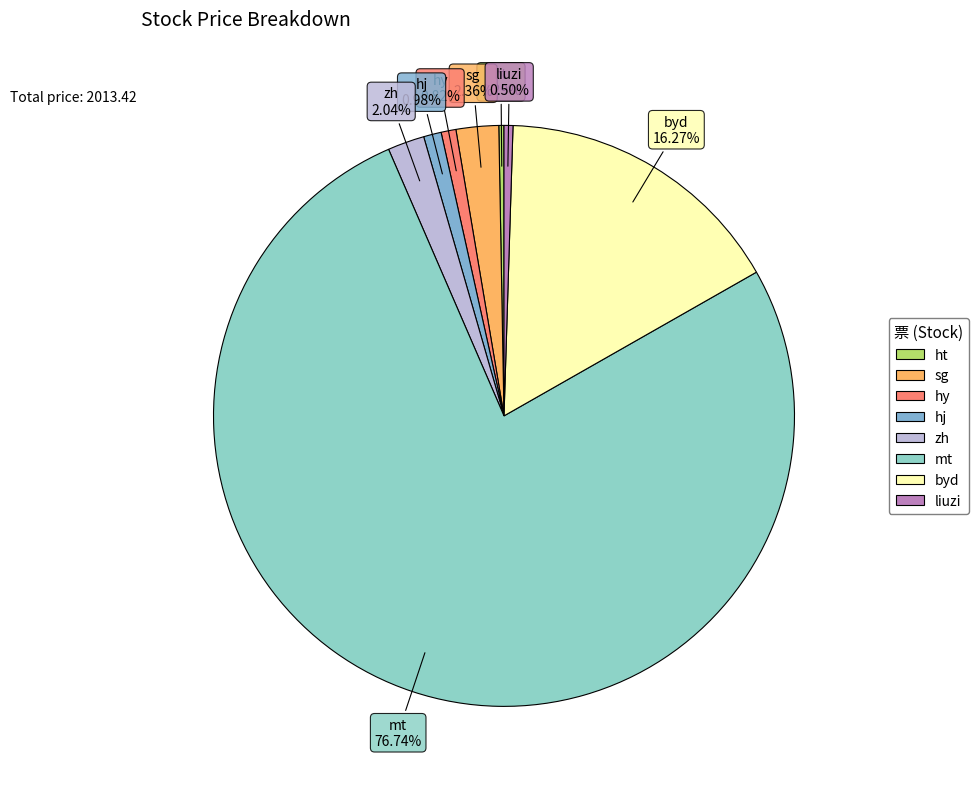

Does byd account for over 50% of the chart?

No